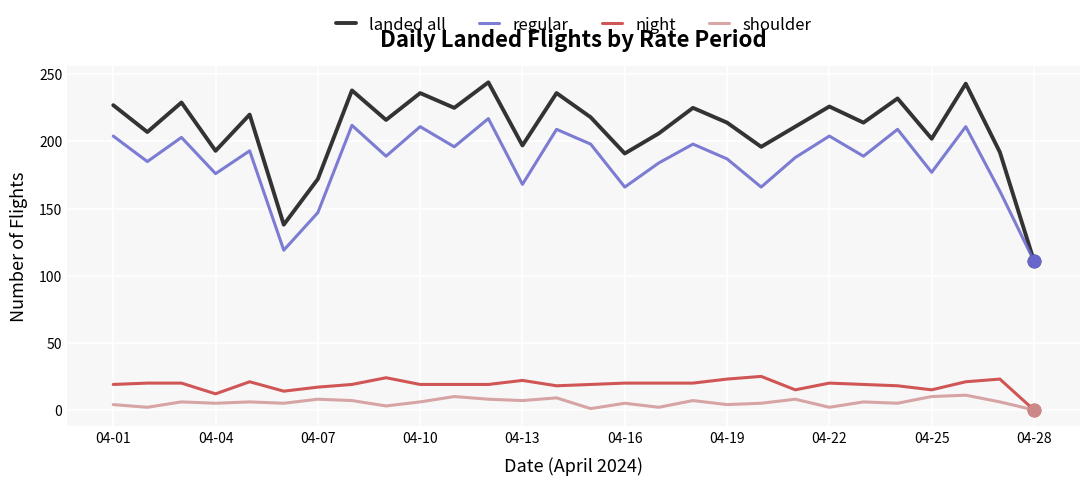

What is the maximum value for landed all?

244